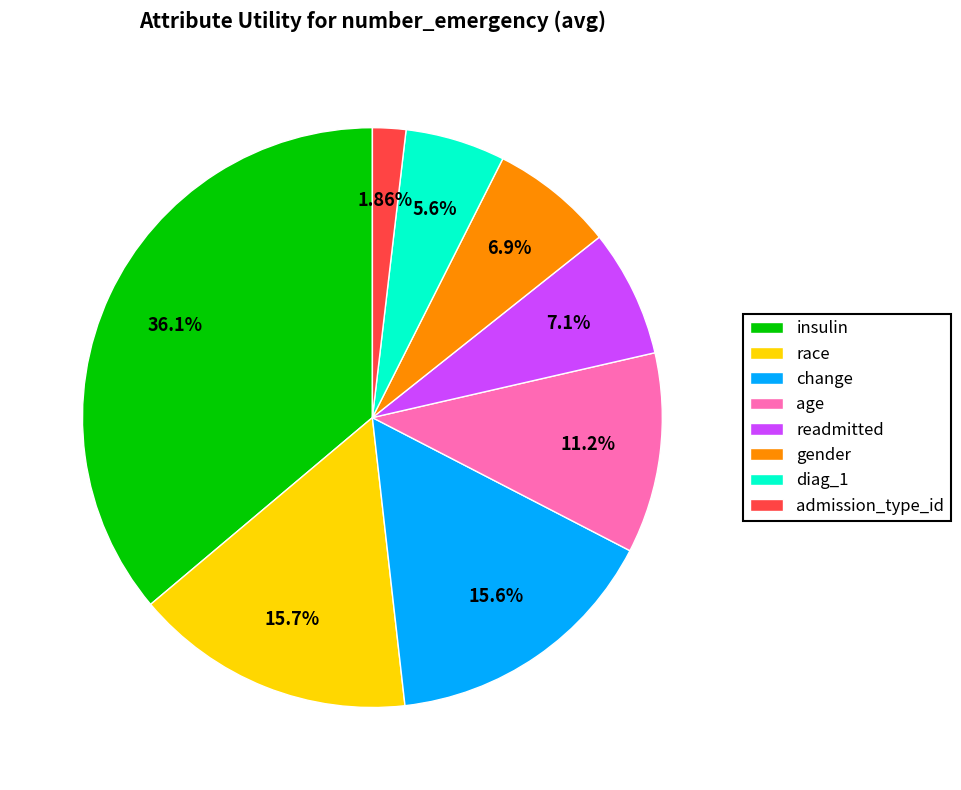

What percentage do age and change together represent?

26.8%